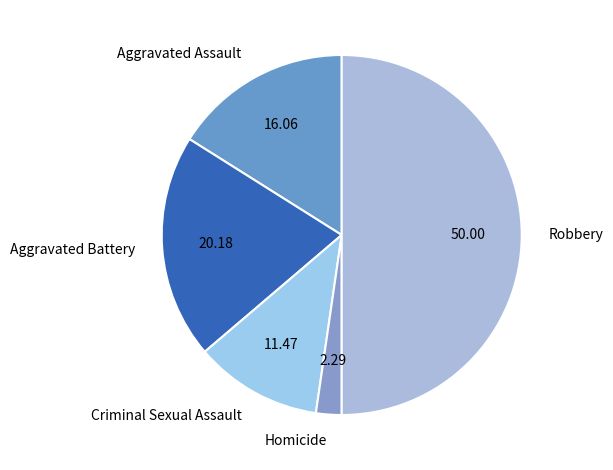

What is the largest slice in the pie chart?

Robbery